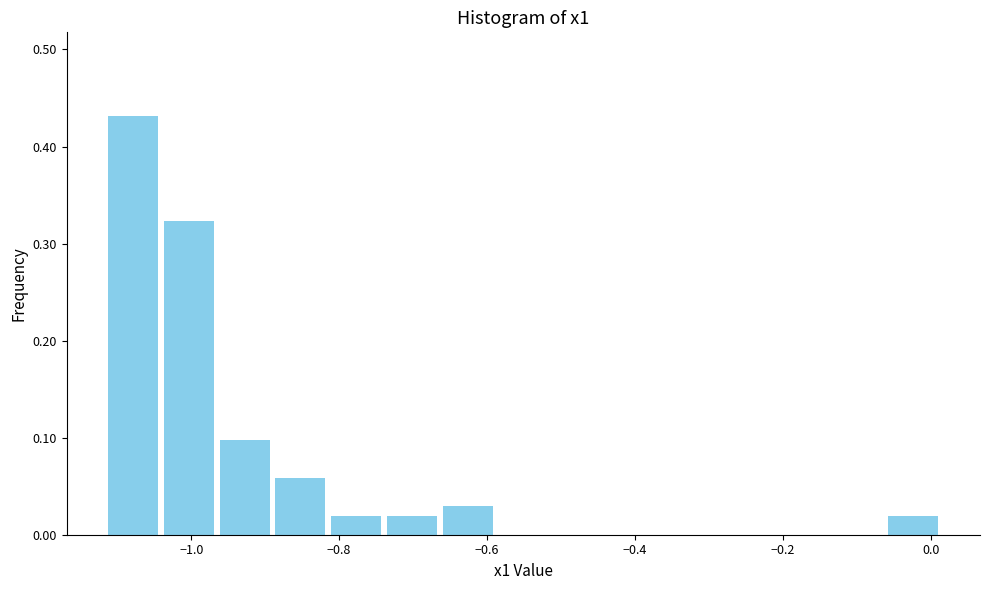

Read against the x-axis, roughly where is the centre of the tallest bar?

-1.08